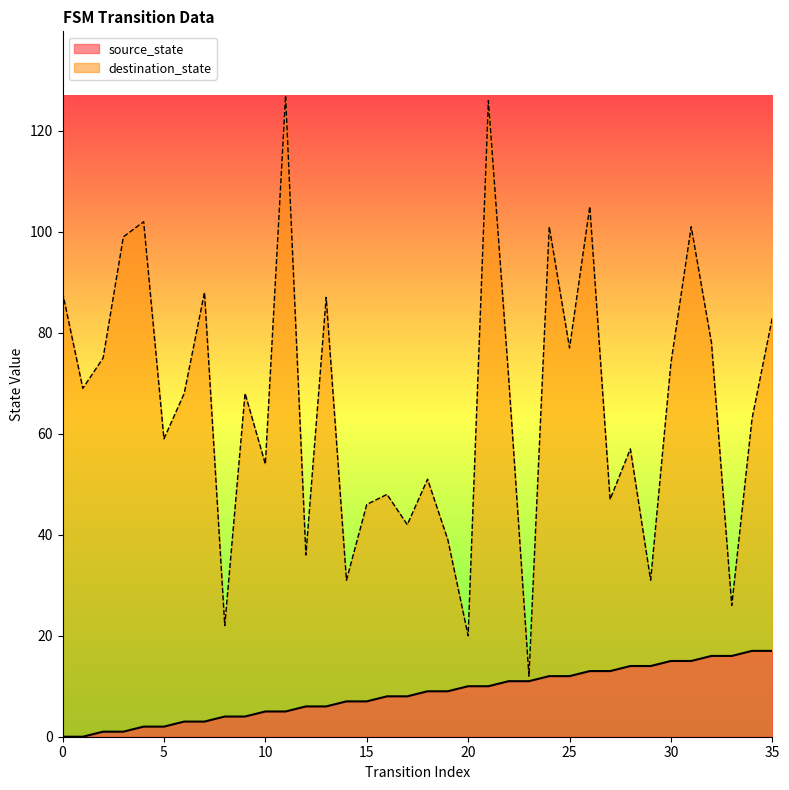

What is the sum of the source_state values at 24 and 13?

18